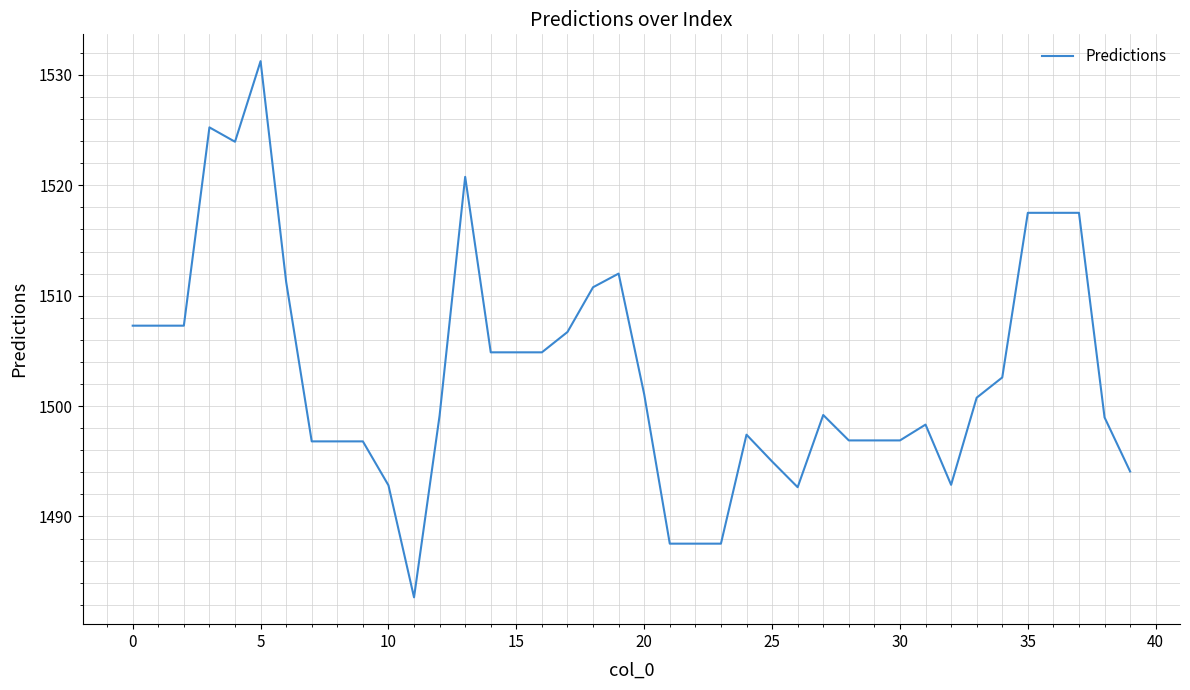

What is the maximum value shown in the chart?

1531.3